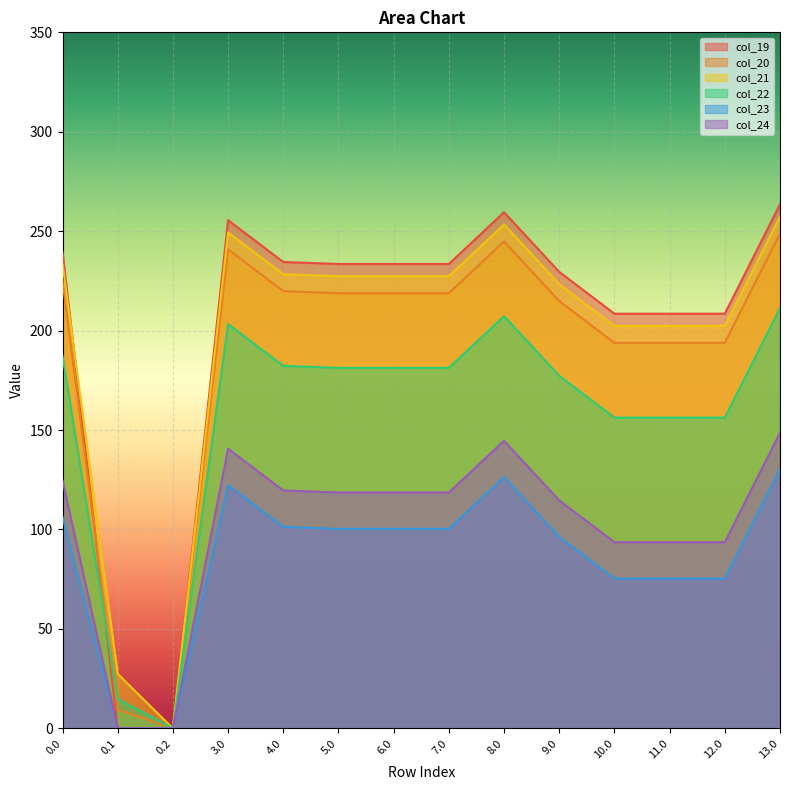

Rank the series by their maximum value, from lowest to highest.

col_23, col_24, col_22, col_20, col_21, col_19